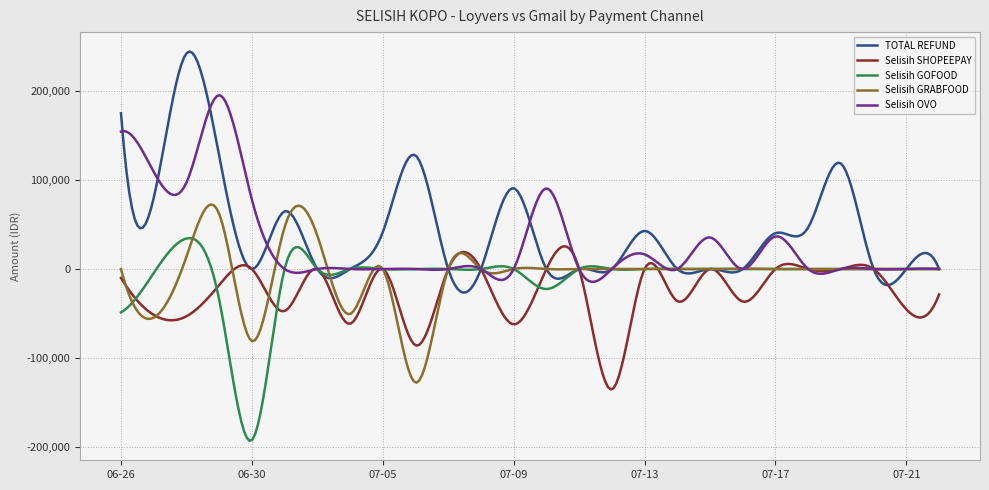

At how many categories does at least one series exceed 170900?

24